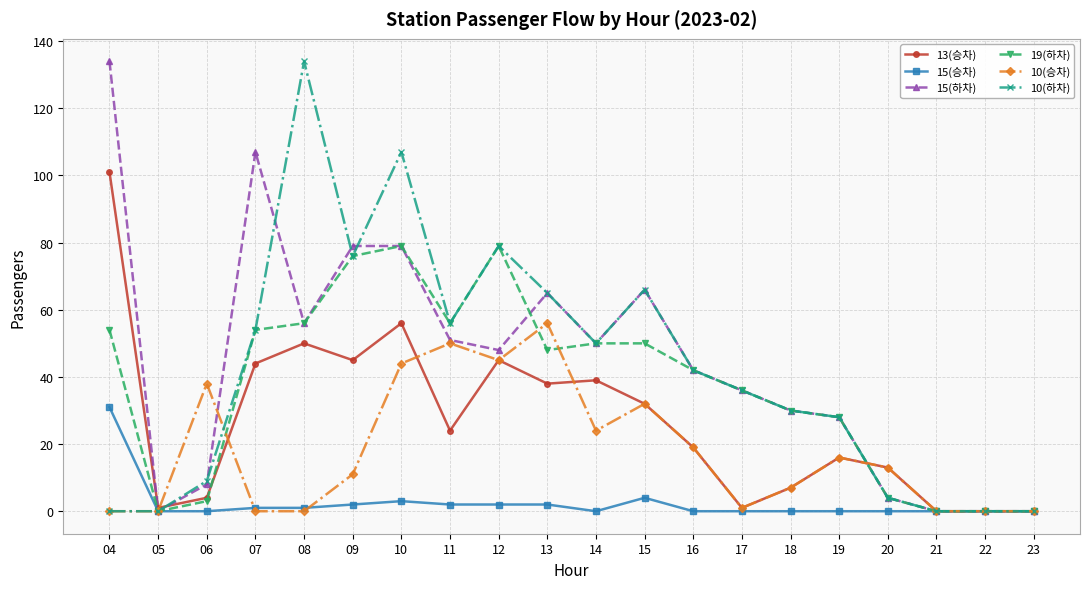

At which category is the sum across all series the highest?

10